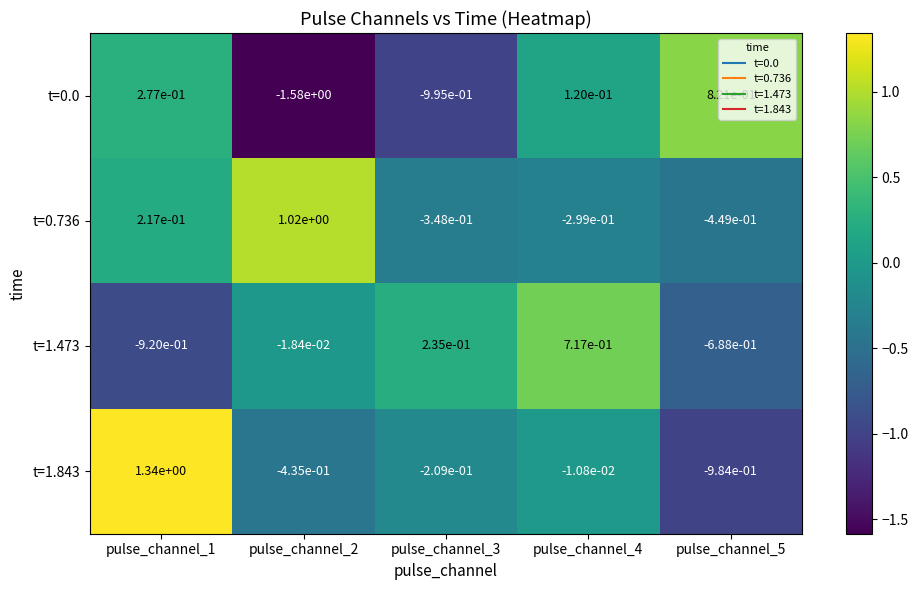

At which category does the chart reach its minimum across all series?

pulse_channel_2